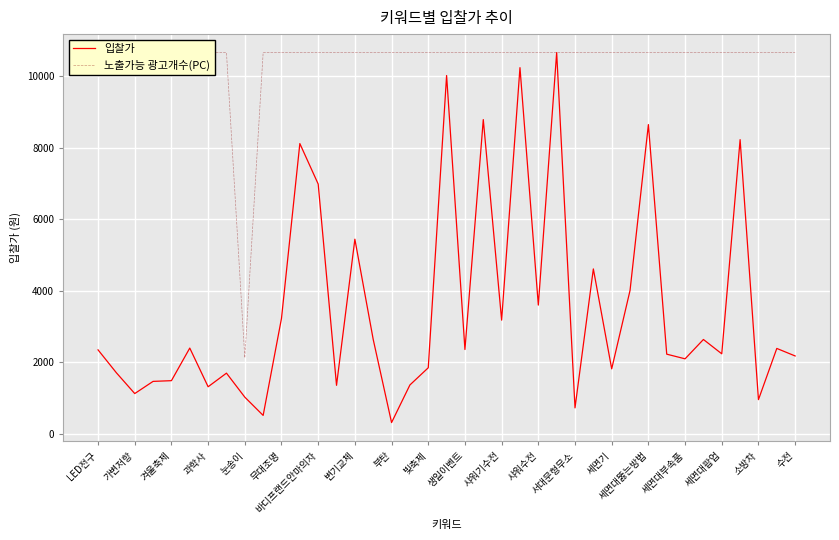

What is the difference between the second highest and second lowest values in the 입찰가 series?

9710